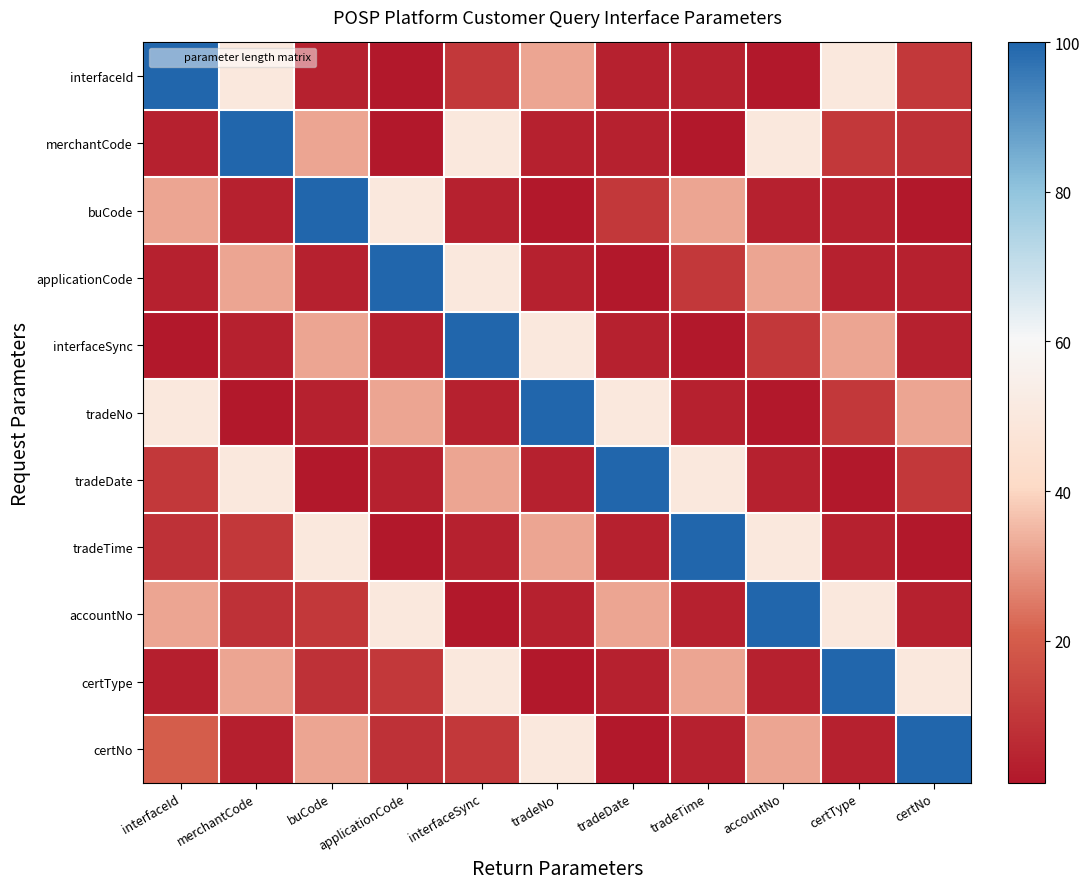

What is the difference between the highest and lowest values at tradeNo?

99